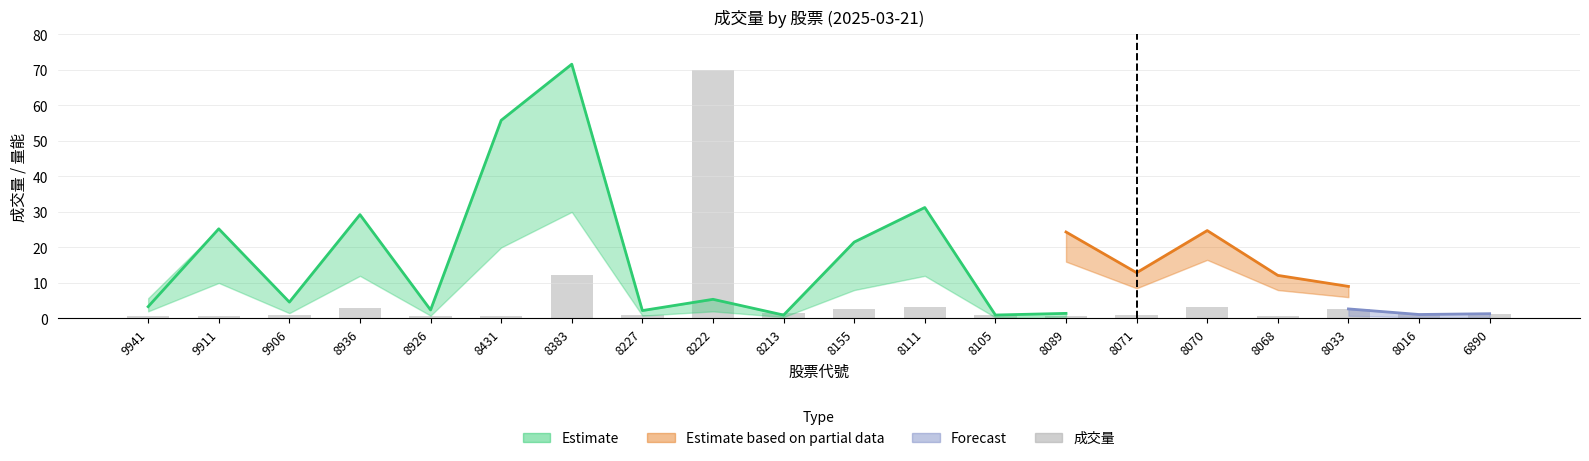

Rank the categories by value from highest to lowest.

8222, 8383, 8070, 8111, 8936, 8155, 8033, 8213, 6890, 8016, 8071, 8105, 8227, 9906, 8089, 8926, 9941, 8068, 8431, 9911